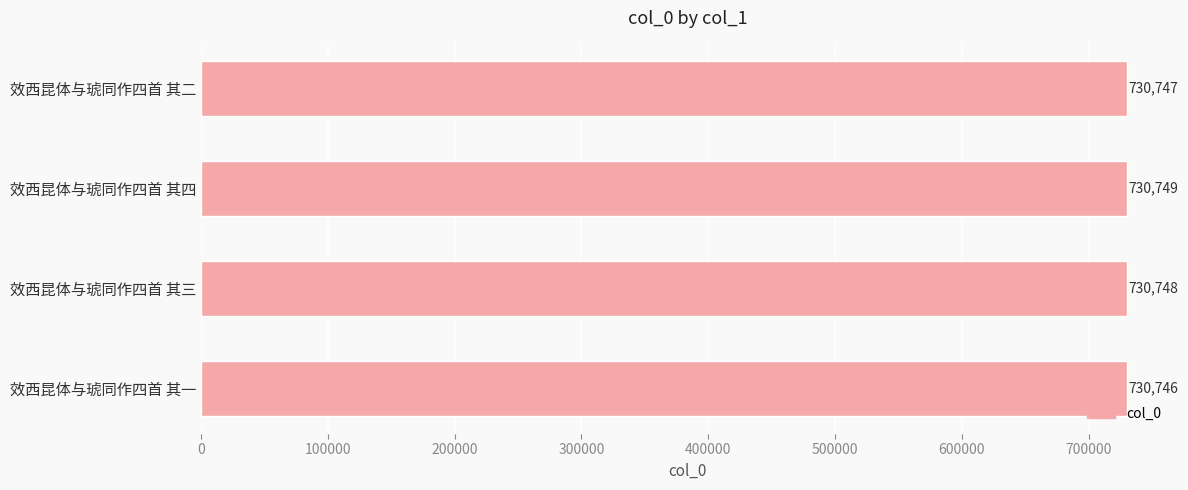

What is the smallest value displayed?

730746